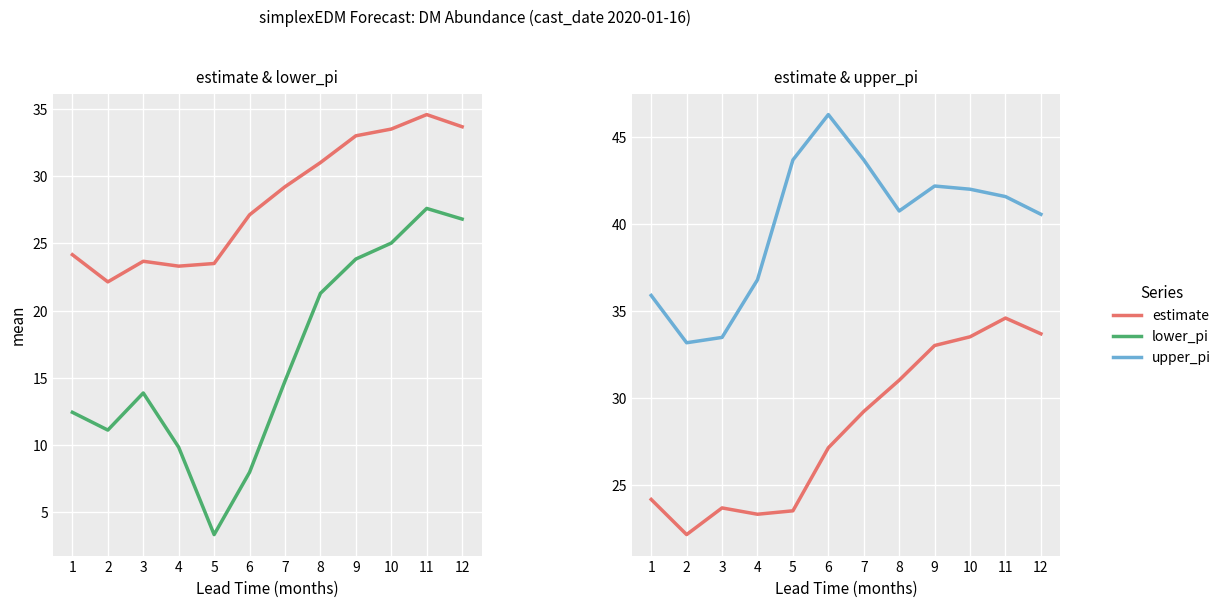

Reading left to right, extract all data points from this chart.

estimate: 1=24.2	2=22.1	3=23.7	4=23.3	5=23.5	6=27.1	7=29.2	8=31.0	9=33.0	10=33.5	11=34.6	12=33.7
lower_pi: 1=12.4	2=11.1	3=13.9	4=9.8	5=3.3	6=8.0	7=14.7	8=21.3	9=23.8	10=25.0	11=27.6	12=26.8
upper_pi: 1=35.9	2=33.2	3=33.5	4=36.8	5=43.7	6=46.3	7=43.7	8=40.8	9=42.2	10=42.0	11=41.6	12=40.6